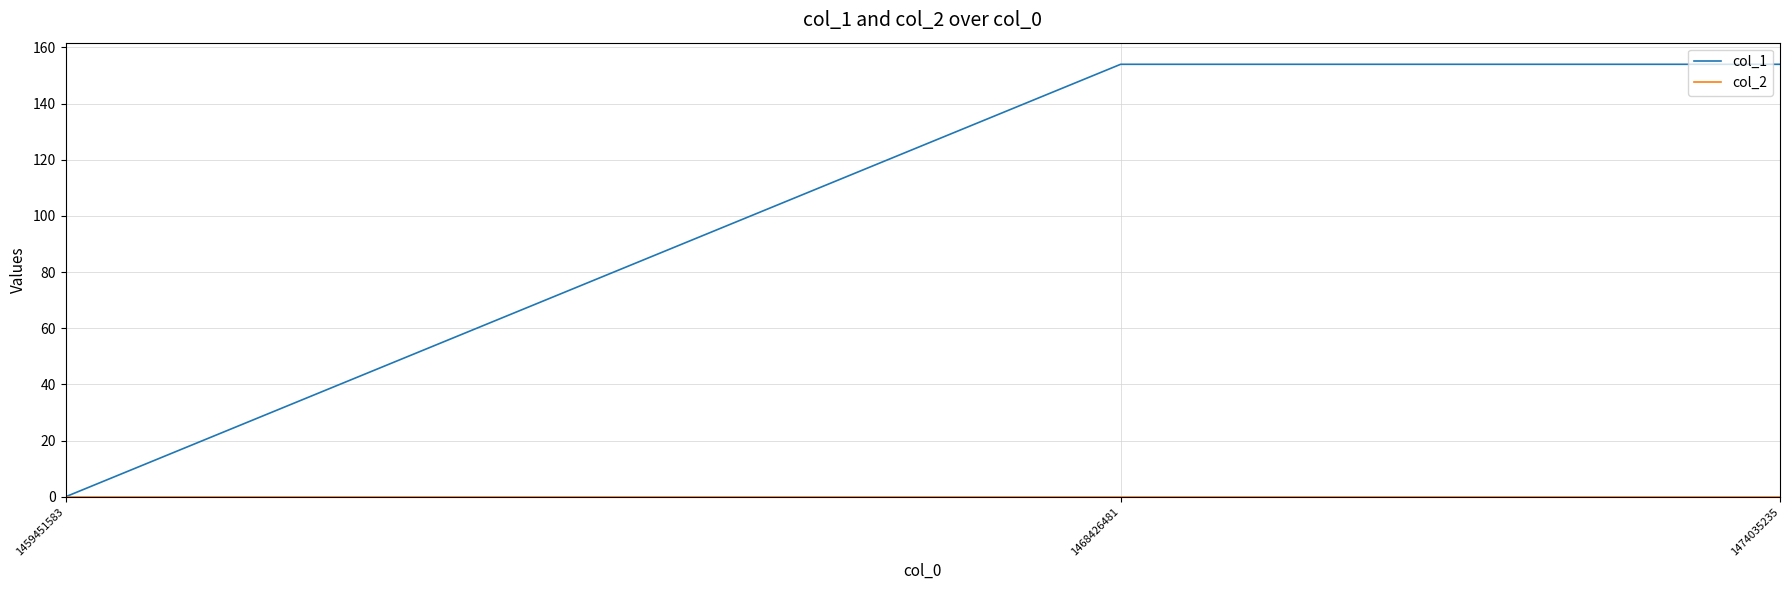

Which series has the largest range (max minus min)?

col_1